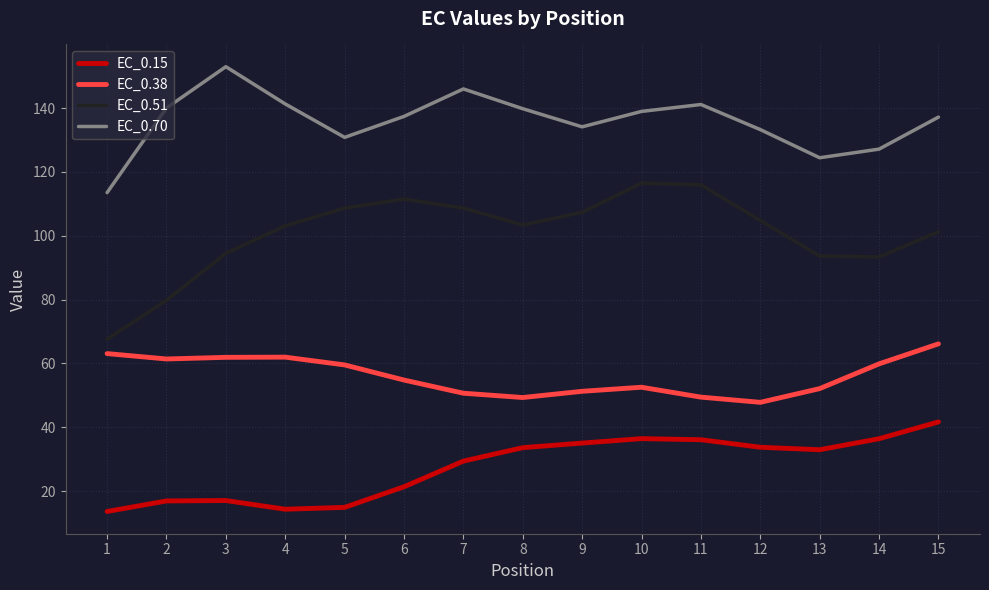

The value of EC_0.38 at 15 is 66.1. True or false?

True